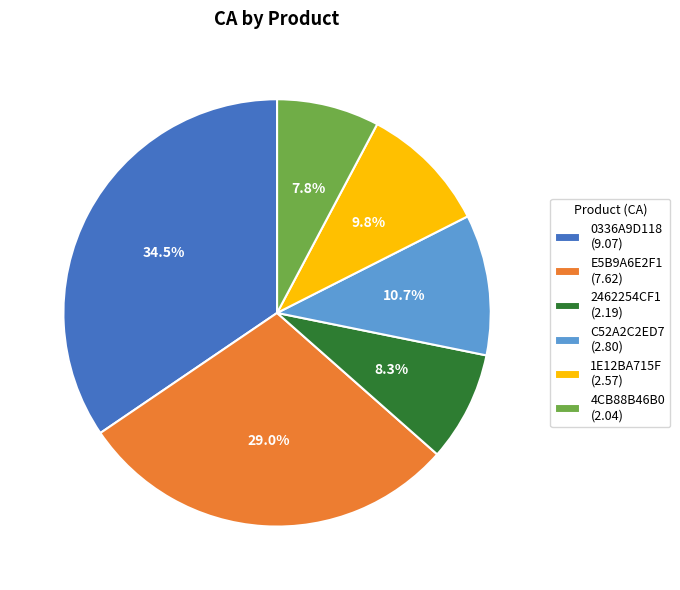

Approximately how many times larger is the value at 1E12BA715F compared to C52A2C2ED7?

0.9